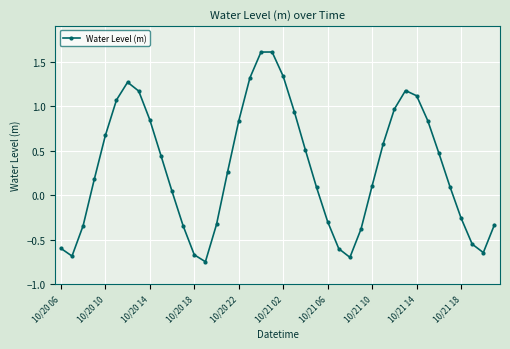

What is the value of the 19th point from the left?

1.6